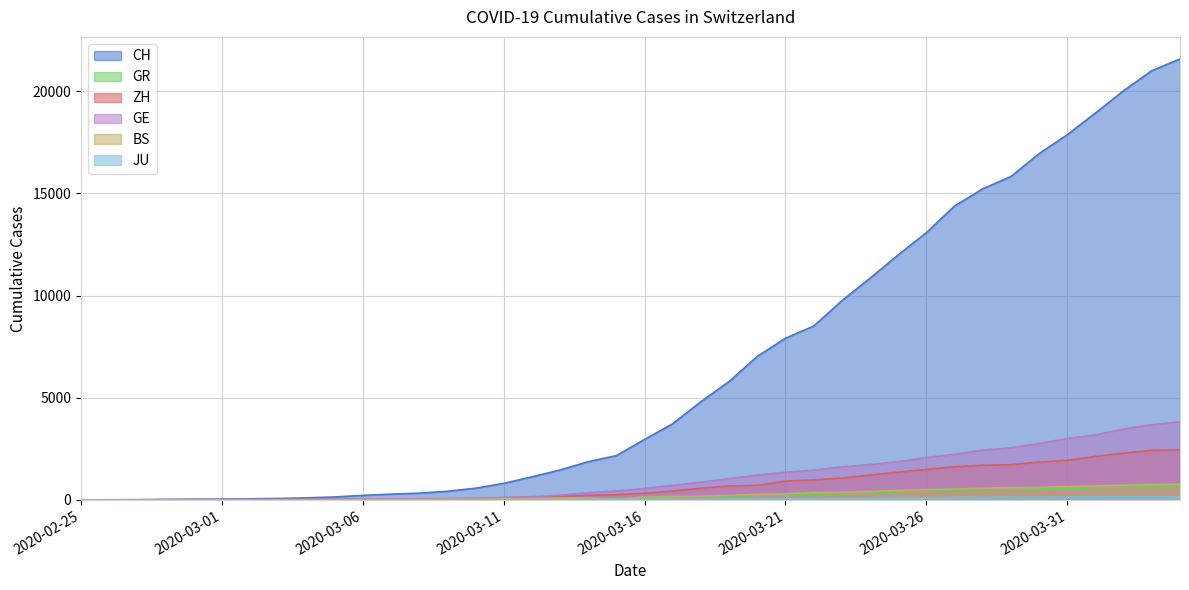

Which category has the lowest value in the GE series?

2020-02-25